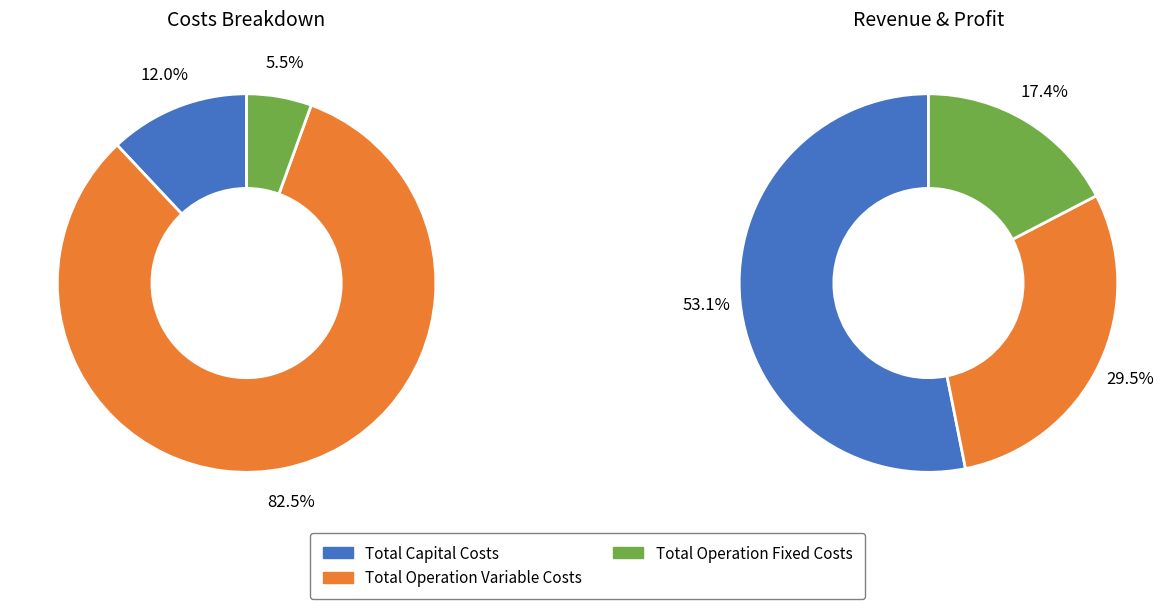

Is Total Operation Variable Costs the majority of the pie?

No